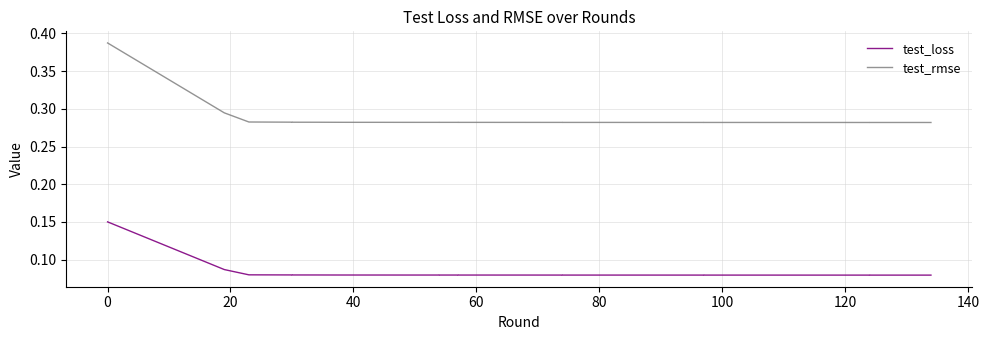

Count the test_loss values in the range 0 to 1.

40